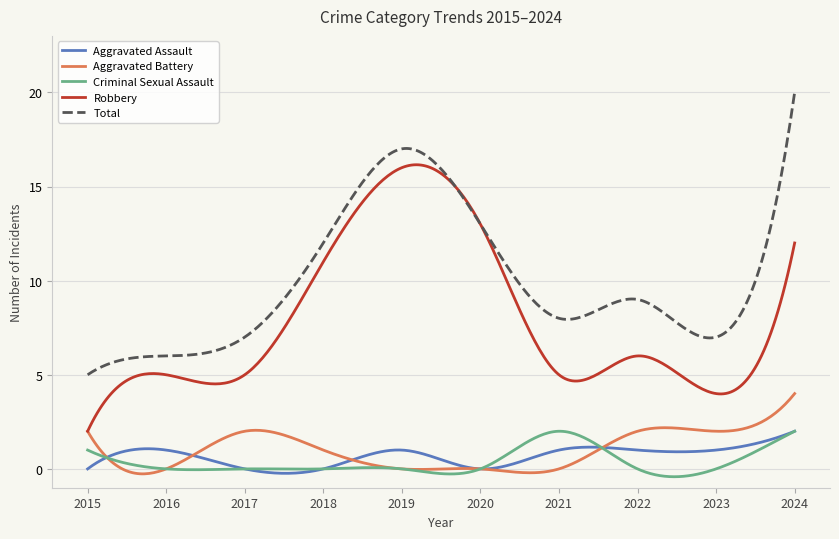

True or false: Criminal Sexual Assault and Robbery intersect in this chart.

False